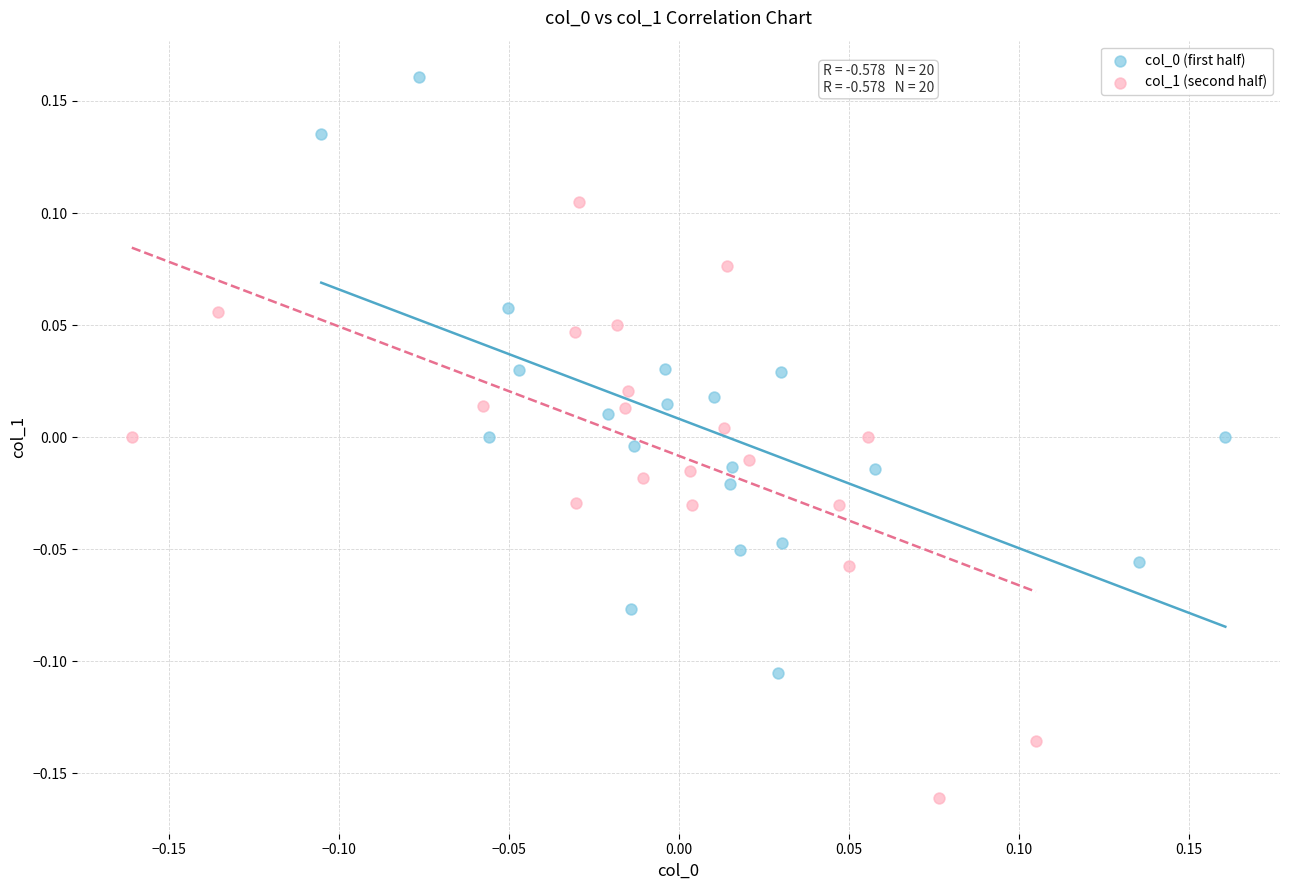

Which series reaches the minimum Y coordinate?

col_1 (second half)